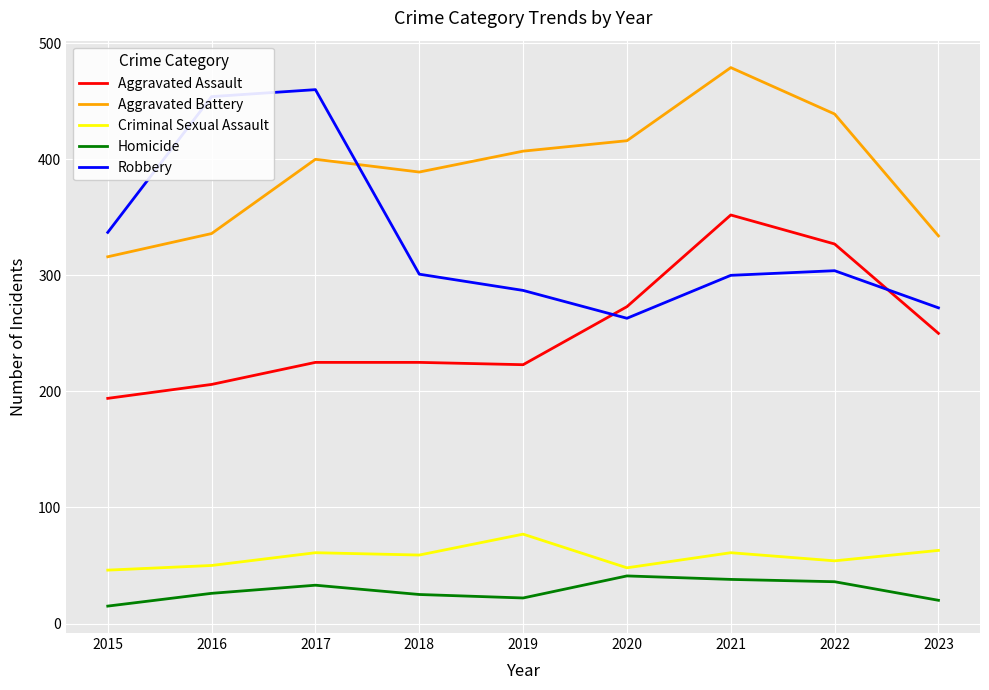

Rank the series by their maximum value, from lowest to highest.

Homicide, Criminal Sexual Assault, Aggravated Assault, Robbery, Aggravated Battery